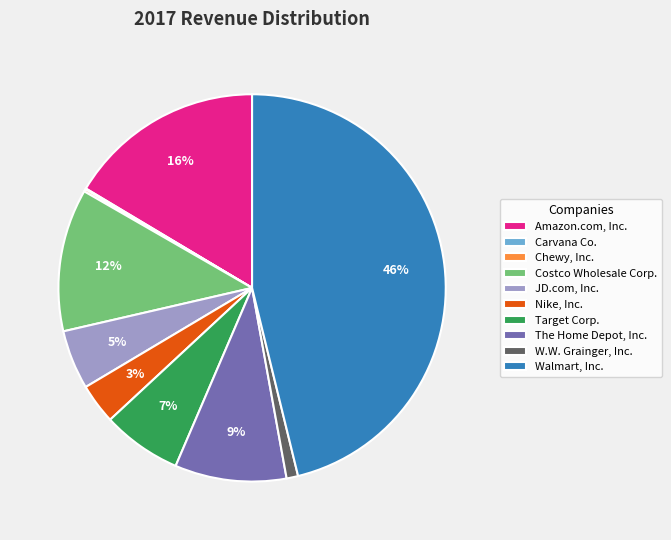

What is the largest slice in the pie chart?

Walmart, Inc.